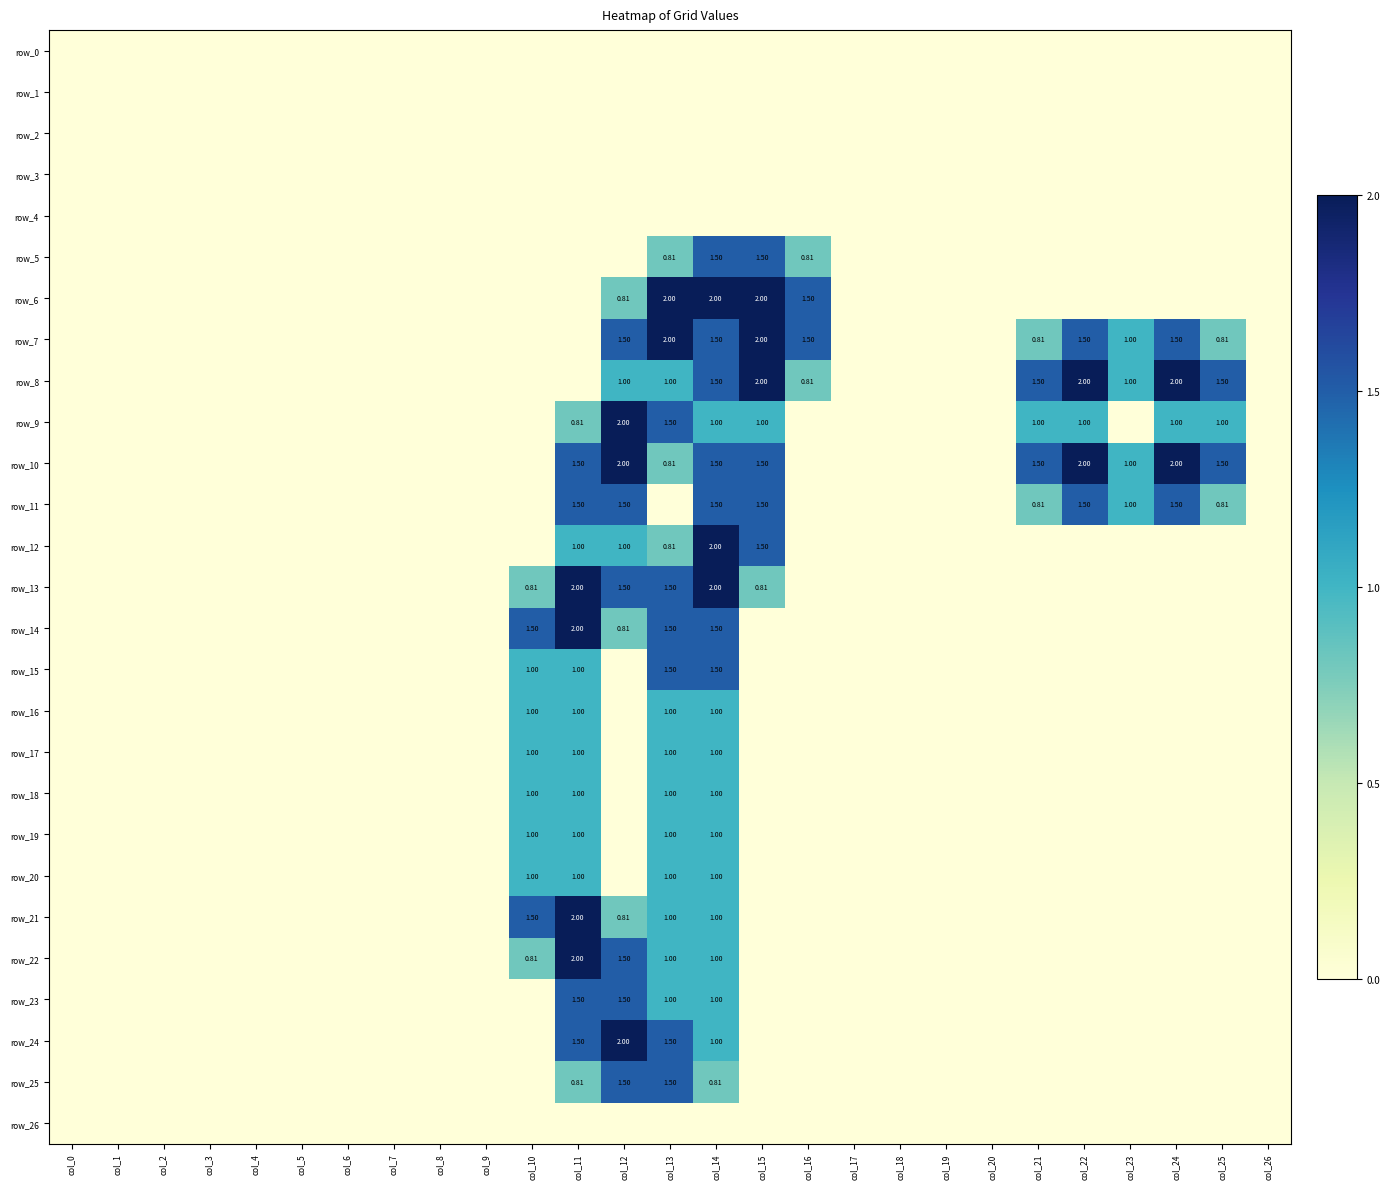

What is the difference between the highest and lowest values at col_10?

1.5